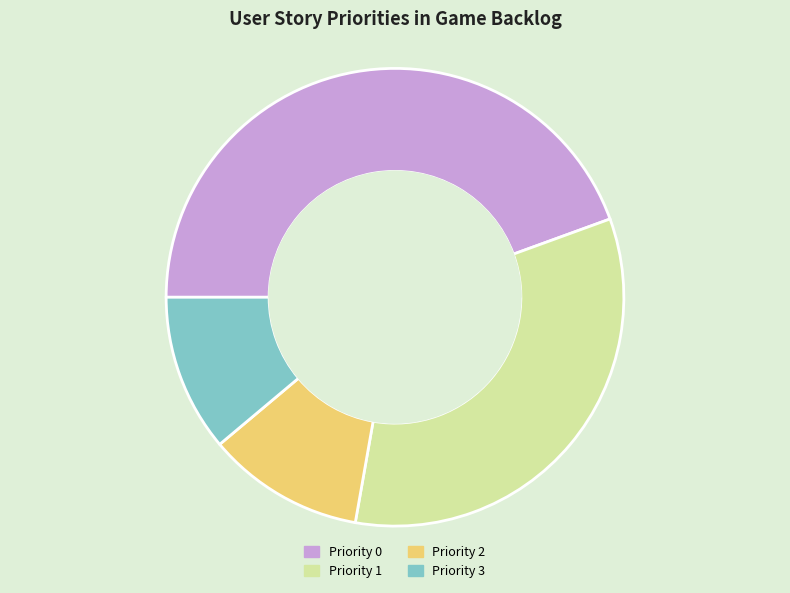

To the nearest percent, what percentage of the pie is Priority 0 (move/see/action/details)?

44%